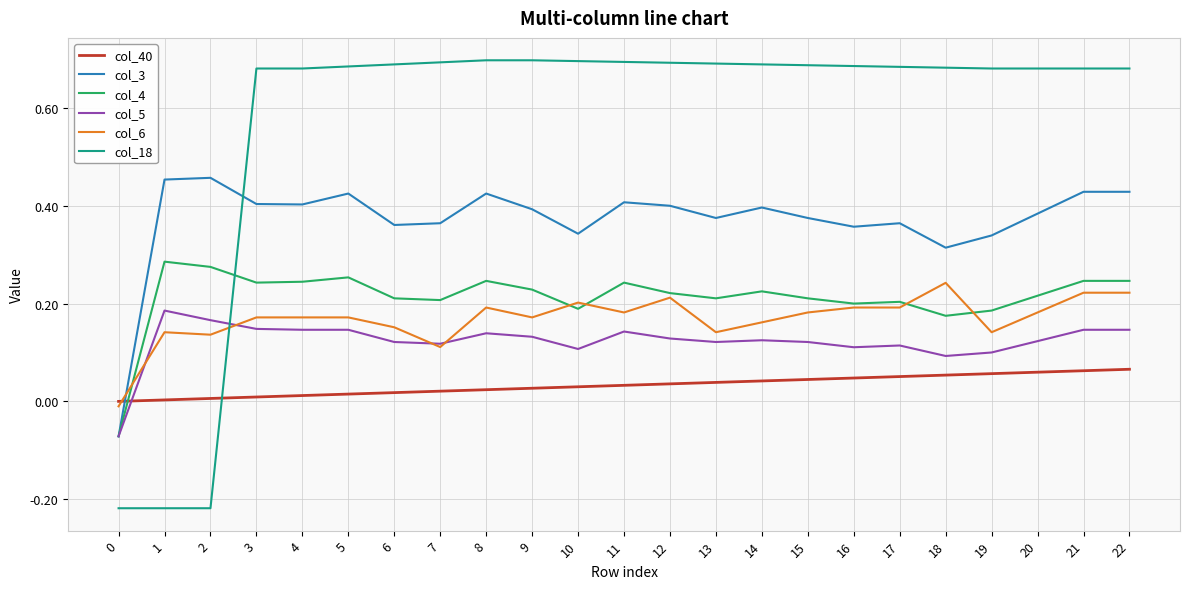

Which series has the widest spread of values?

col_18